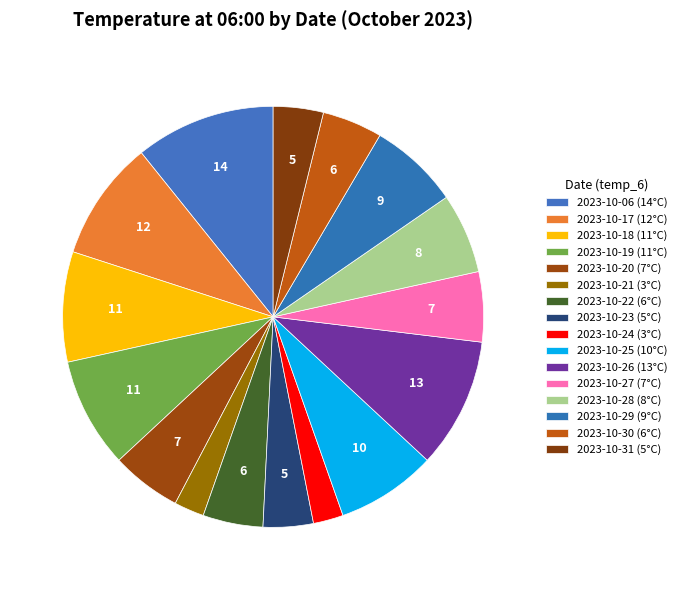

To the nearest percent, what portion does 2023-10-30 represent?

5%